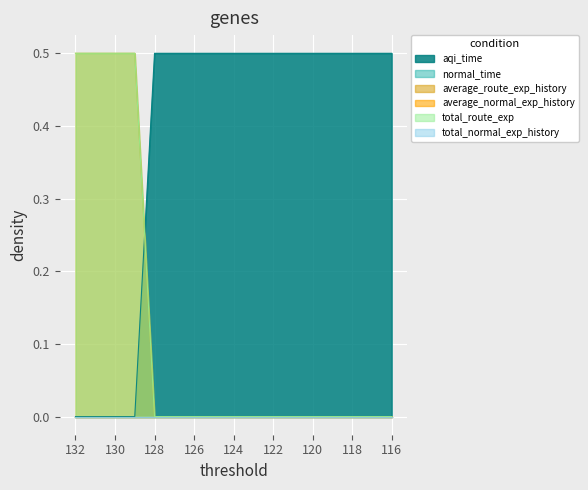

At how many categories does at least one series exceed 0?

17